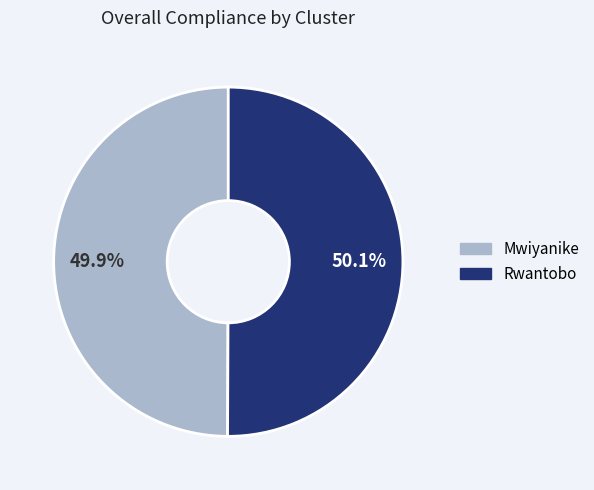

Does any single category account for the majority?

Yes